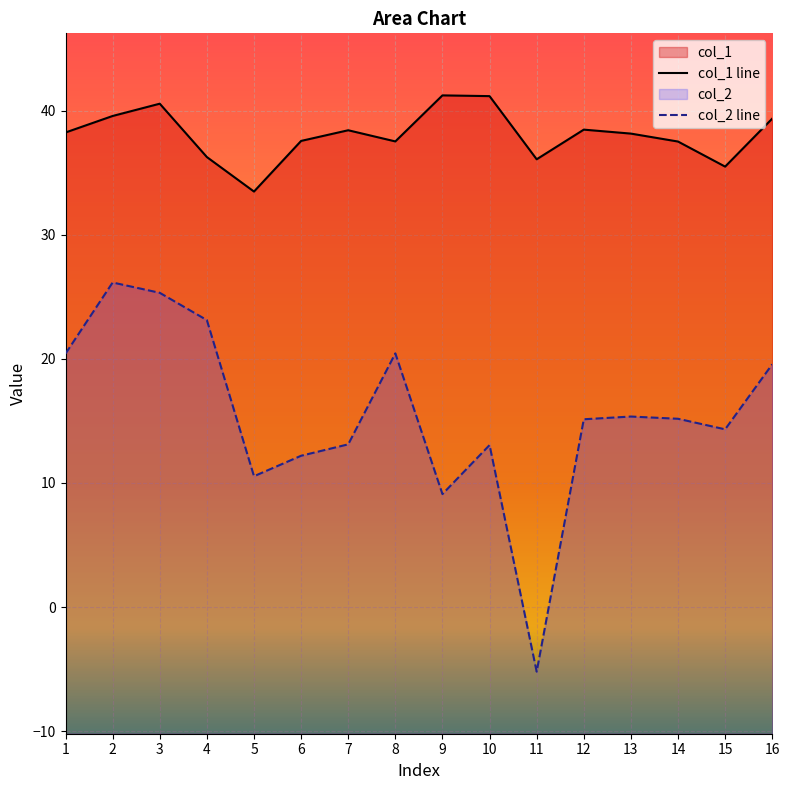

What is the greatest value displayed?

41.2